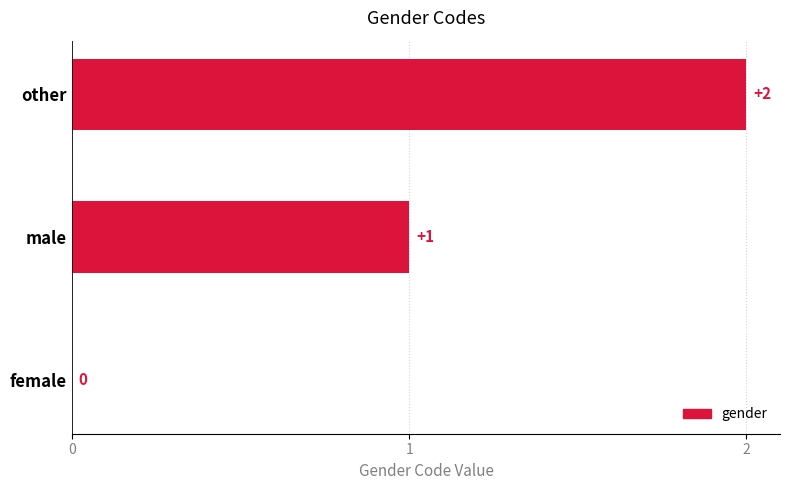

Is it true that the value at other is 2?

True